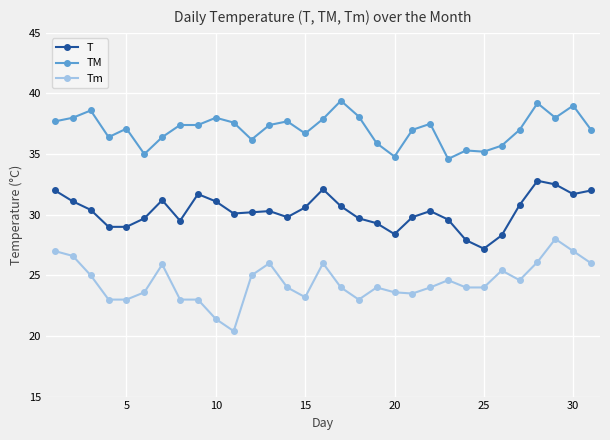

True or false: T and Tm intersect in this chart.

False